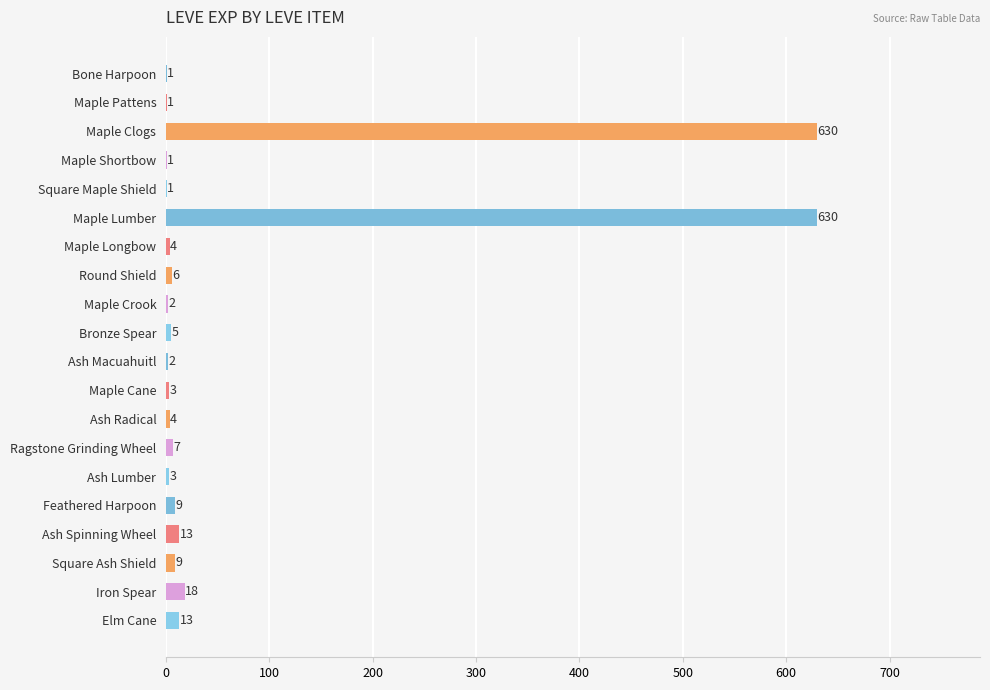

What is the maximum value shown in the chart?

630